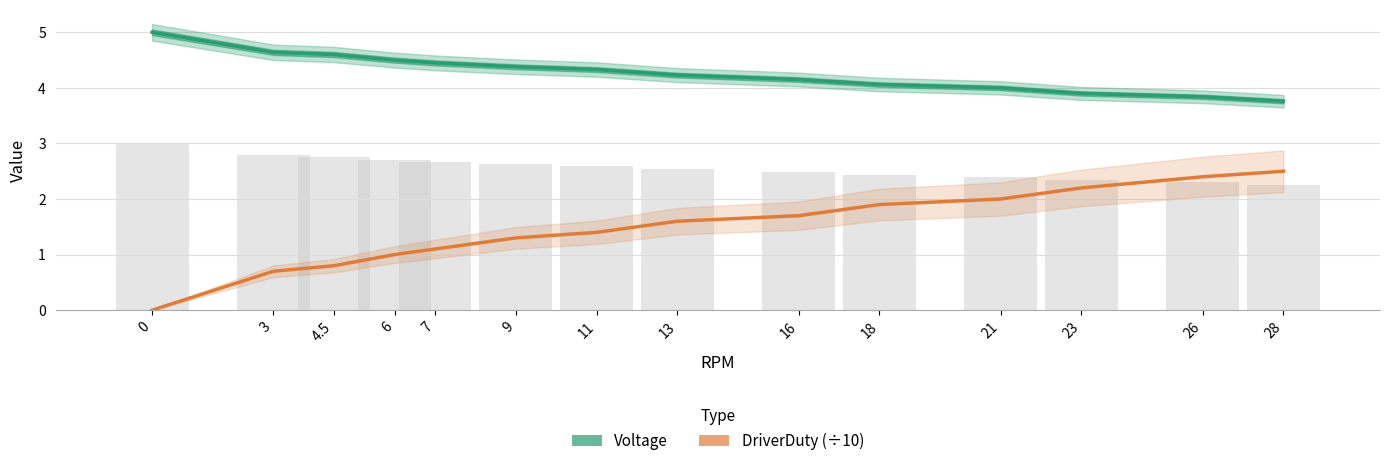

How many values in the Voltage series are below 4?

3